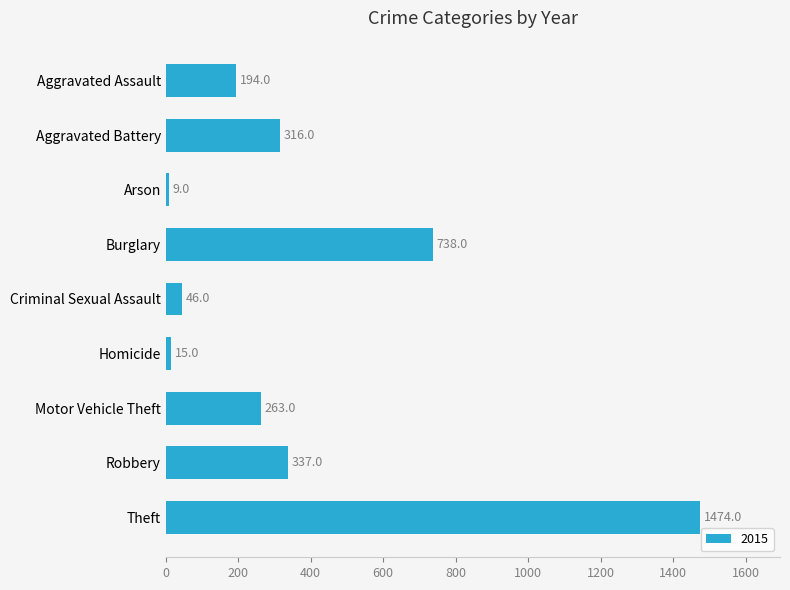

What is the sum of the values at Burglary and Aggravated Assault?

932